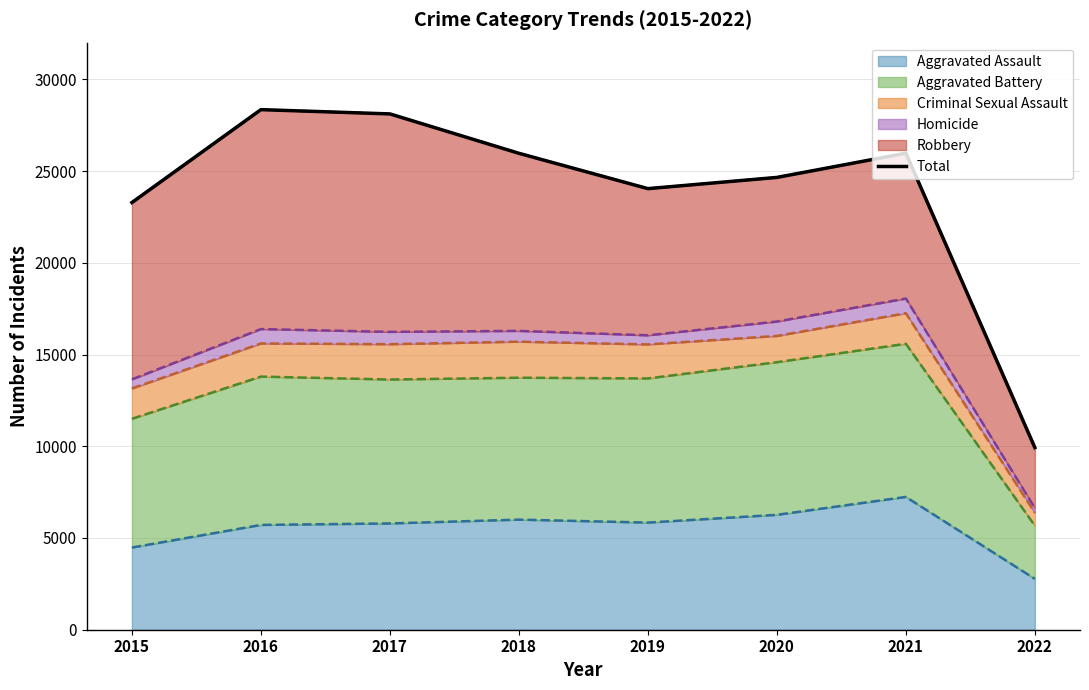

What is the difference between the values at 2021 and 2020?

1319